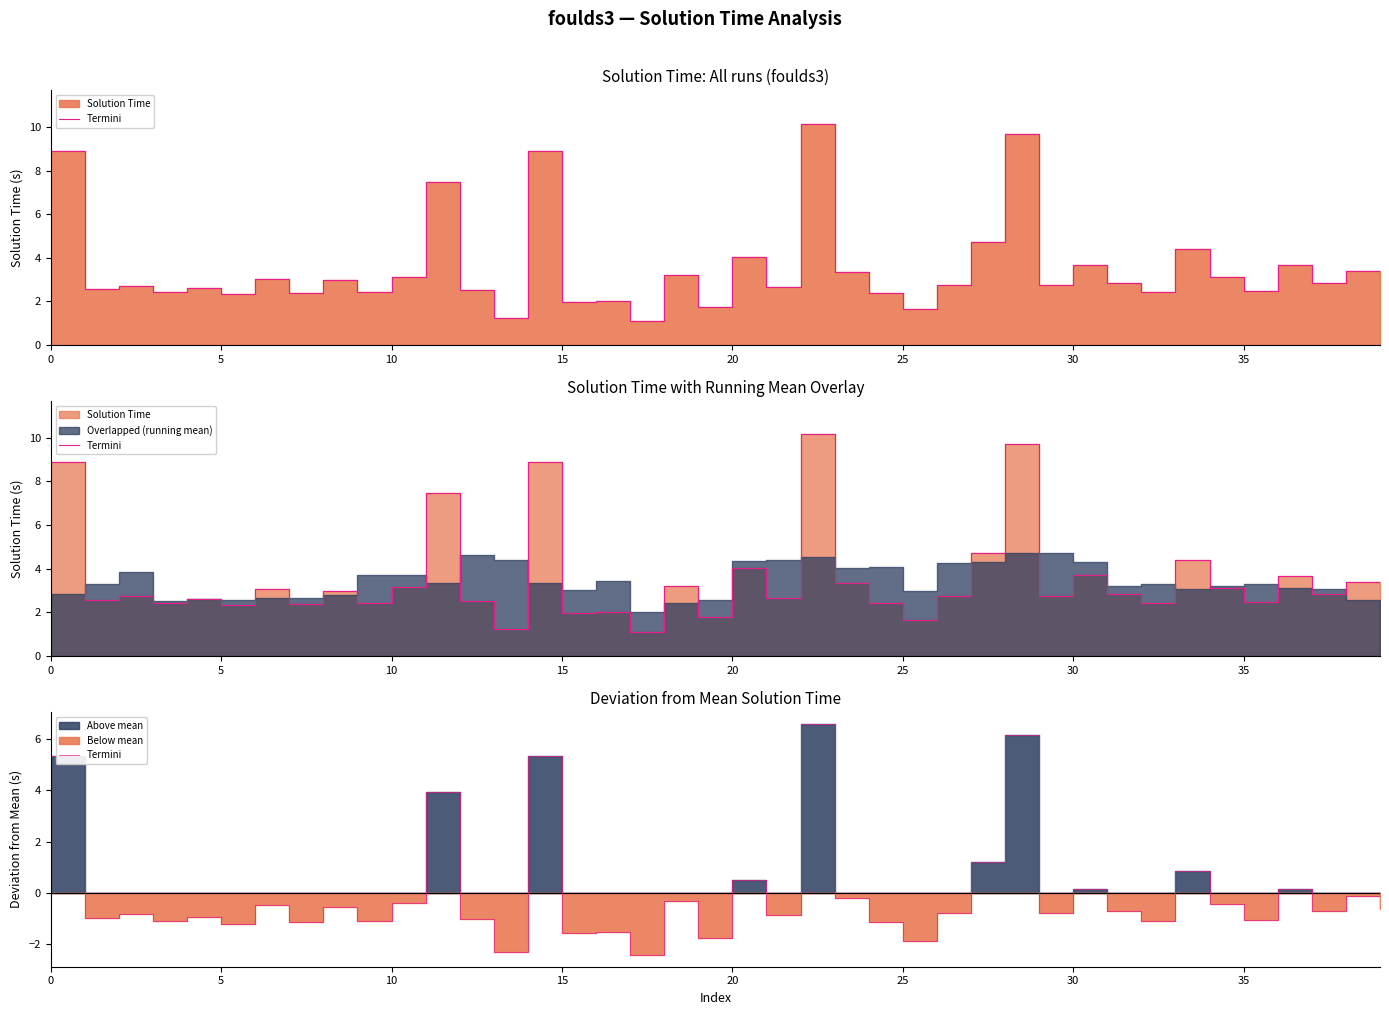

Is it true that the value at 22 is 3.9?

False